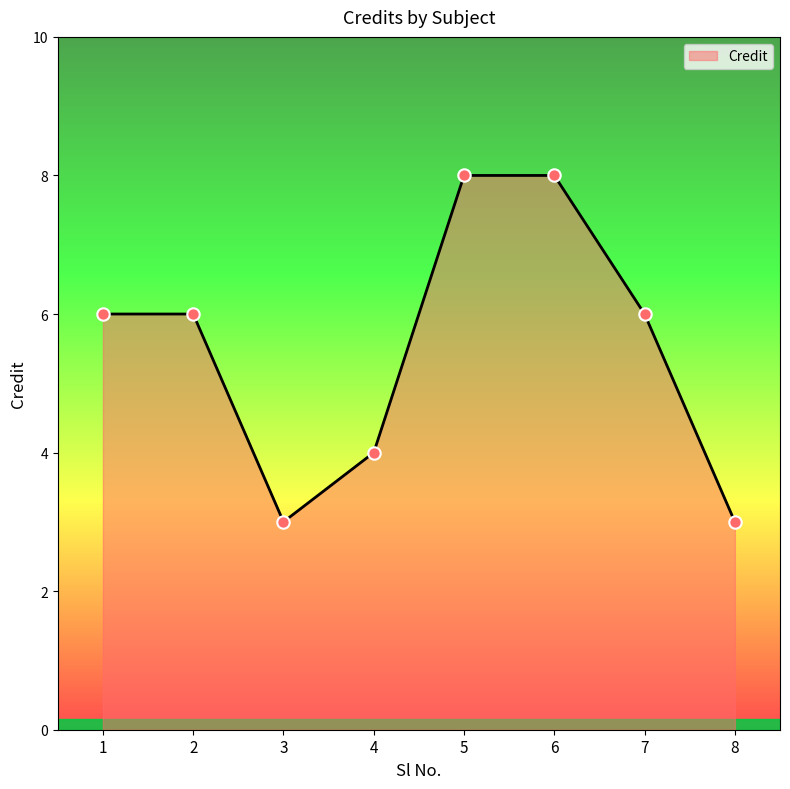

What is the change in value from 1 to 4?

-2